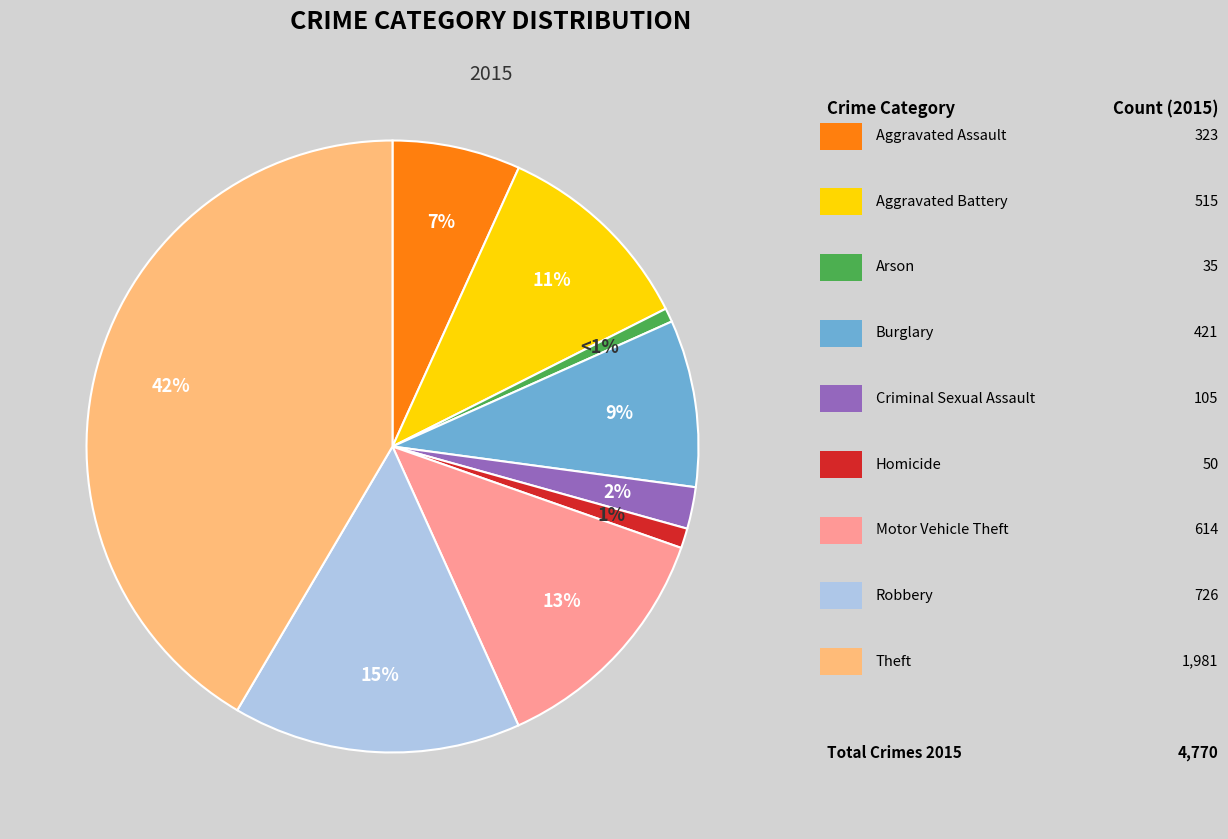

Is there any slice that represents more than half of the pie?

No